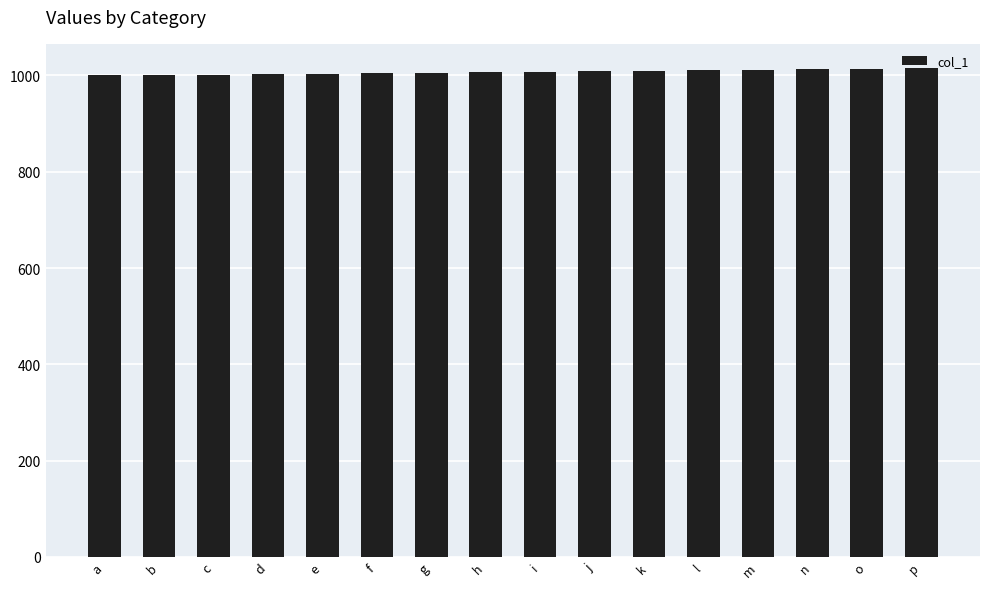

What is the smallest value displayed?

1000